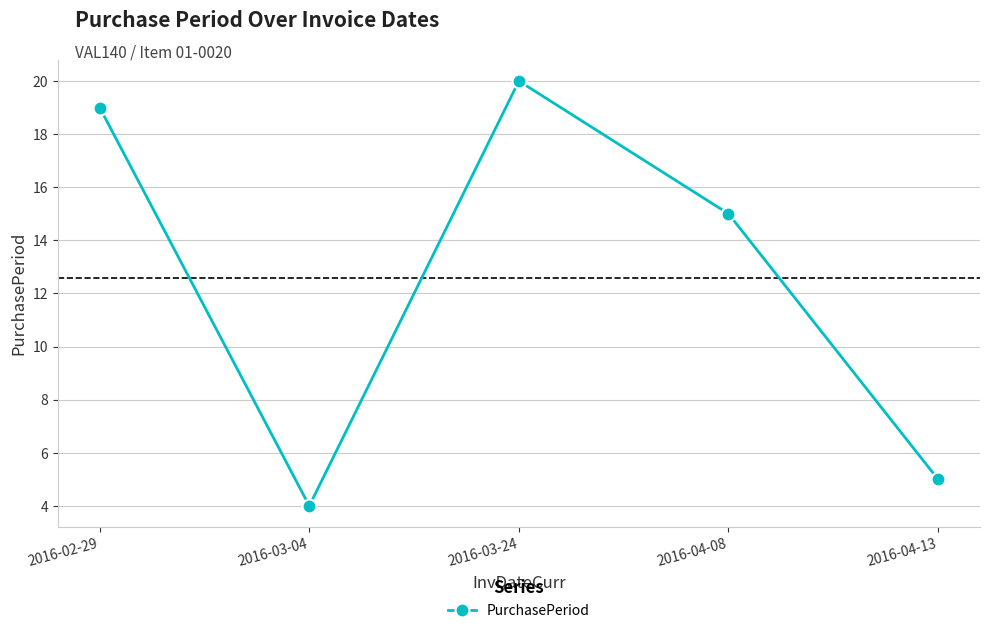

What position from the left is 2016-04-08?

4